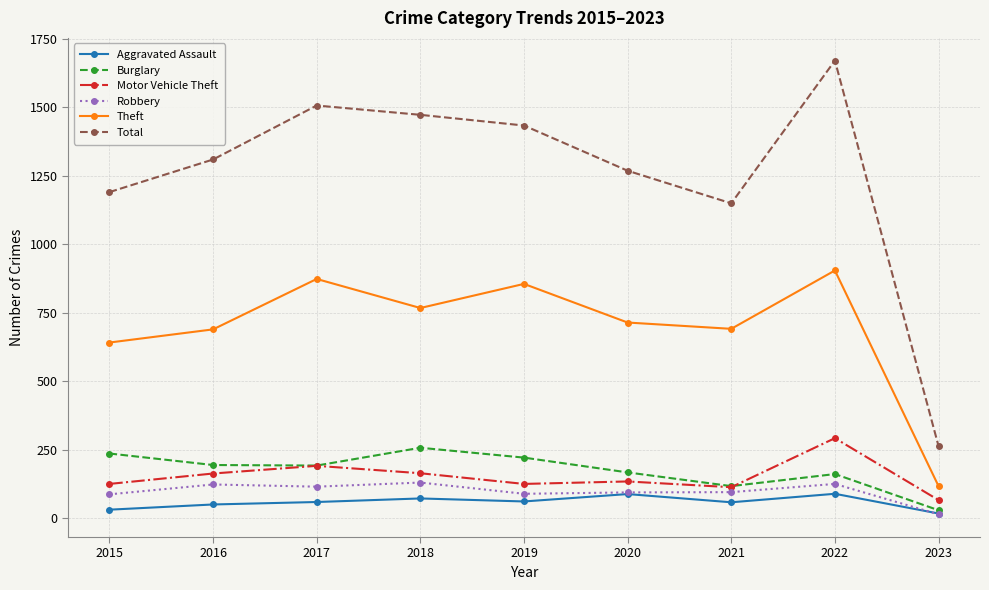

What is the minimum value for Robbery?

14